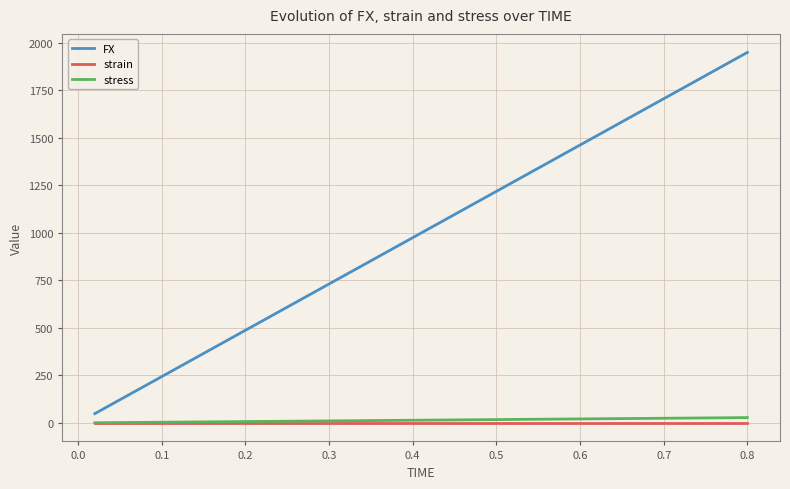

What is the difference between the second highest and second lowest values in the FX series?

1887.8